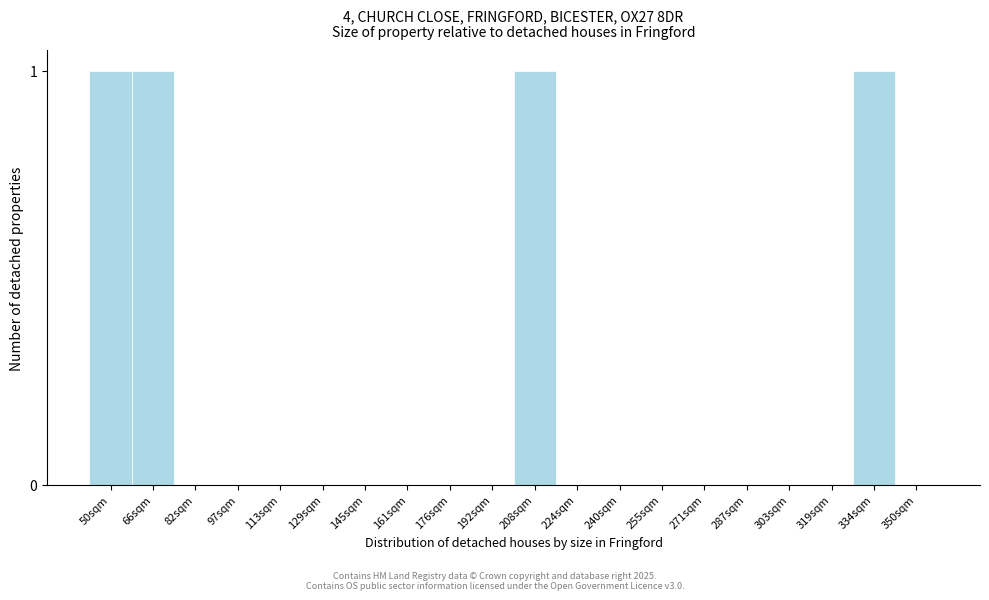

Reading left to right, what are all the values shown in this chart?

50sqm=1	66sqm=1	82sqm=0	97sqm=0	113sqm=0	129sqm=0	145sqm=0	161sqm=0	176sqm=0	192sqm=0	208sqm=1	224sqm=0	240sqm=0	255sqm=0	271sqm=0	287sqm=0	303sqm=0	319sqm=0	334sqm=1	350sqm=0